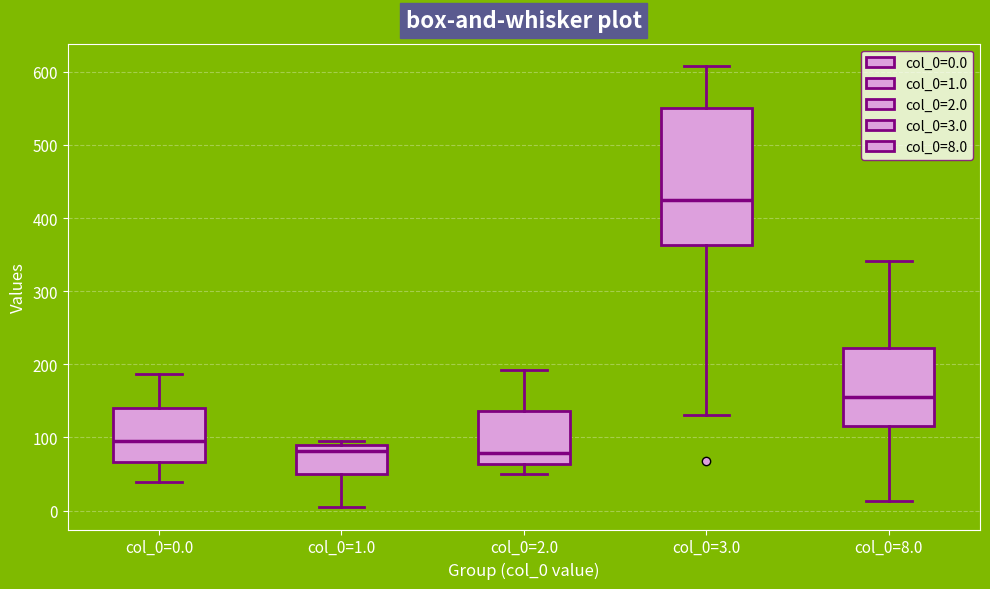

Which box's median line is the highest?

col_0=3.0